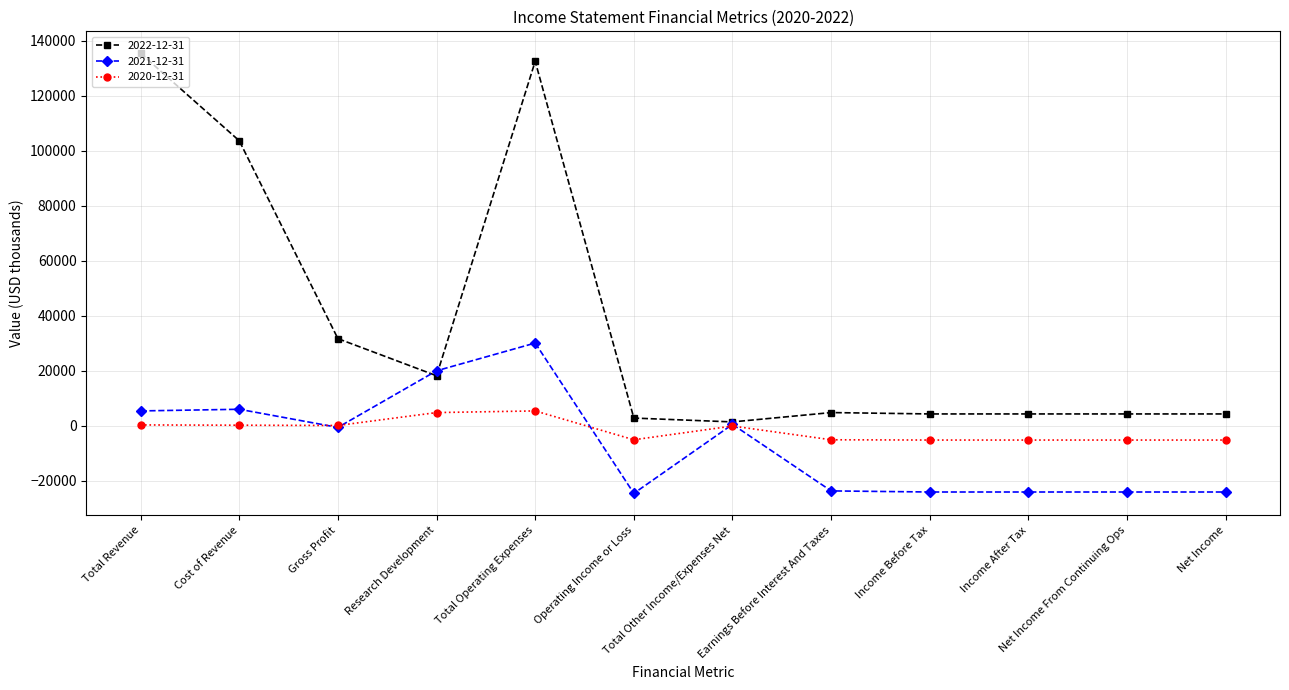

At which category does 2021-12-31 reach its first local valley?

Gross Profit